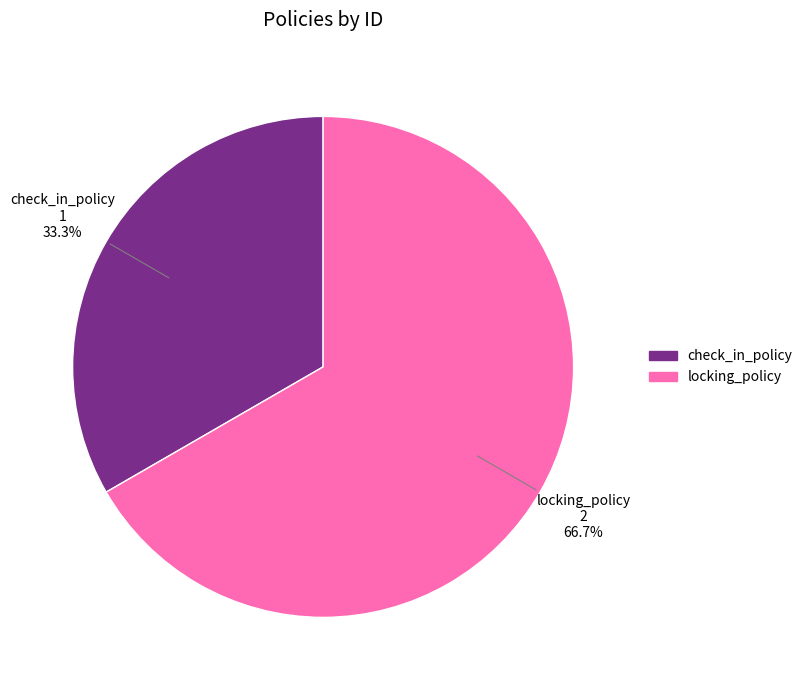

True or false: check_in_policy accounts for 33% of the total.

True